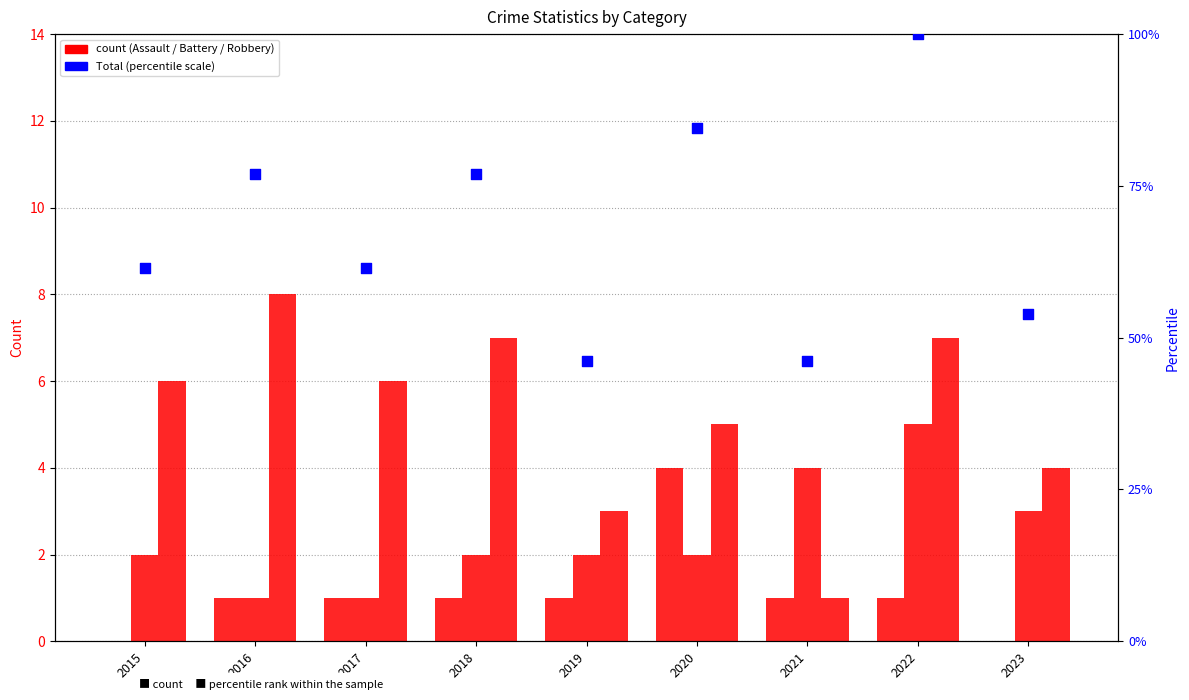

At how many categories does at least one series exceed 2?

9